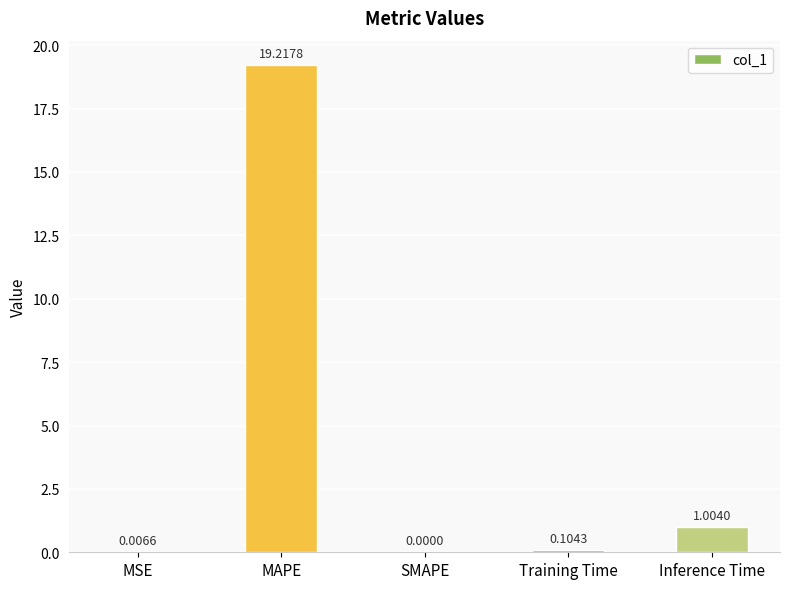

Where is the data nearest to the value 9?

Inference Time